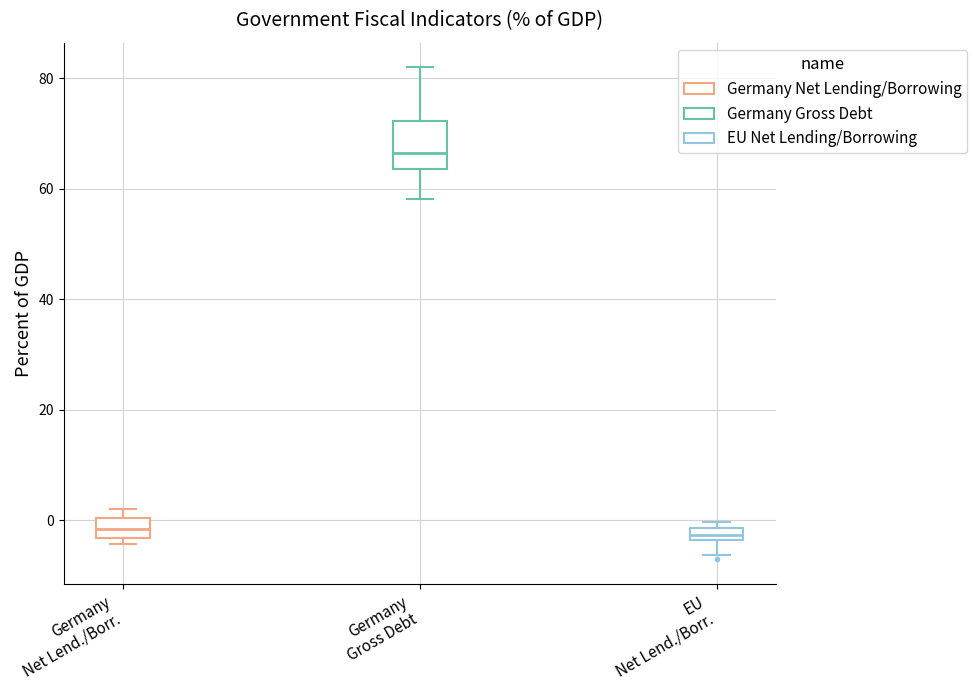

Comparing the boxes themselves (not the whiskers), which one is the tallest?

Germany Gross Debt